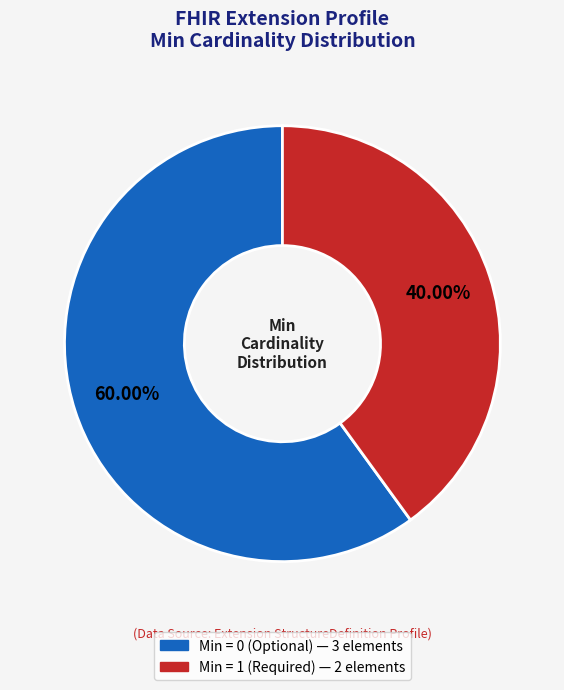

Is there any slice that represents more than half of the pie?

Yes